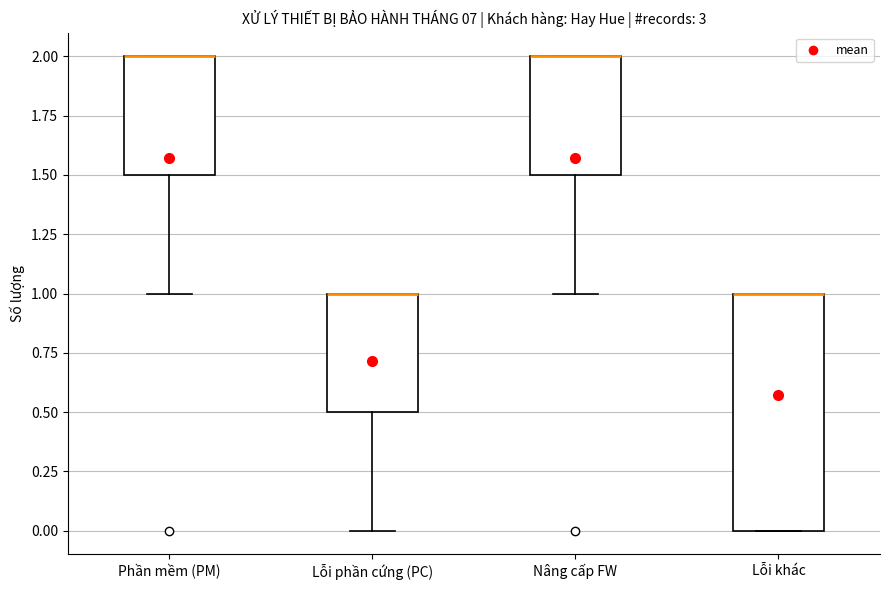

Reading left to right, transcribe this box plot: for each box, give where its median line is, the range the box spans, and where its two whiskers end, as read against the y-axis. The values are not printed on the chart, so give them approximately, as read against the axis.

Phần mềm (PM): median 2.0 (drawn on the box's upper edge), box 1.5 to 2.0, whiskers 1.0 to 2.0
Lỗi phần cứng (PC): median 1.0 (drawn on the box's upper edge), box 0.5 to 1.0, whiskers 0.0 to 1.0
Nâng cấp FW: median 2.0 (drawn on the box's upper edge), box 1.5 to 2.0, whiskers 1.0 to 2.0
Lỗi khác: median 1.0 (drawn on the box's upper edge), box 0.0 to 1.0, whiskers 0.0 to 1.0